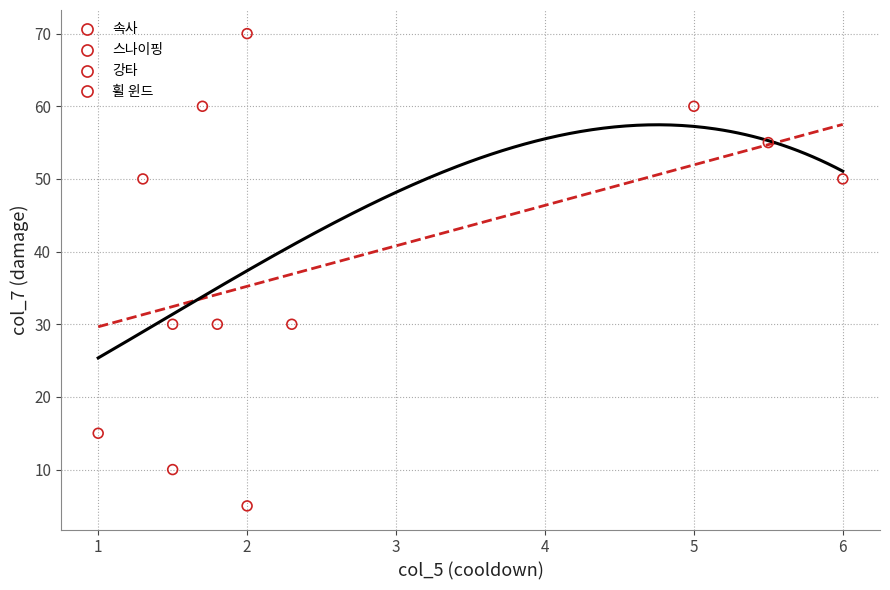

Which series contains the lowest Y value?

속사